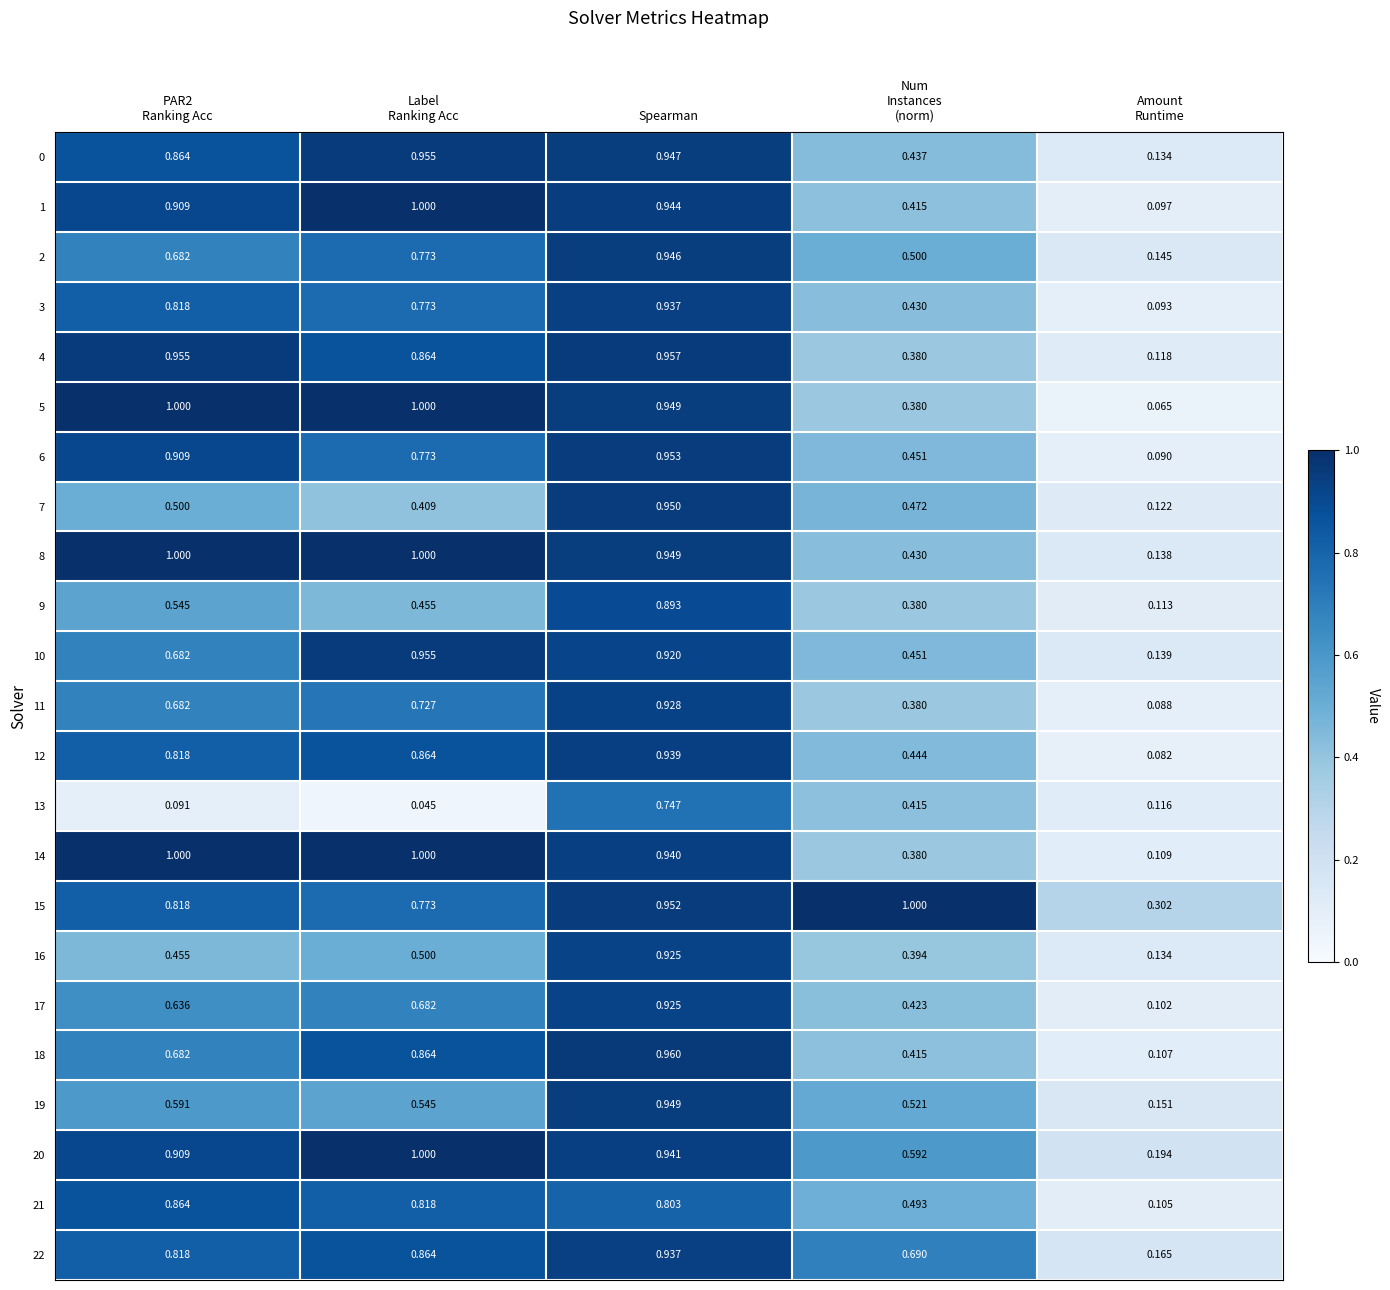

Which category has the highest value in the 13 series?

Spearman